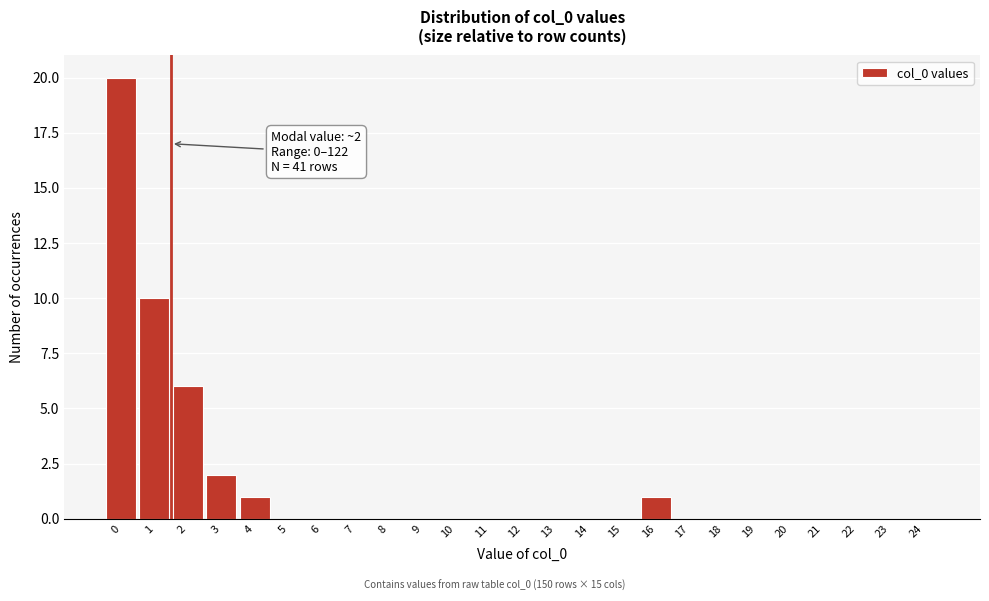

Reading right to left, list all the values displayed in this chart.

24=0	23=0	22=0	21=0	20=0	19=0	18=0	17=0	16=1	15=0	14=0	13=0	12=0	11=0	10=0	9=0	8=0	7=0	6=0	5=0	4=1	3=2	2=6	1=10	0=20